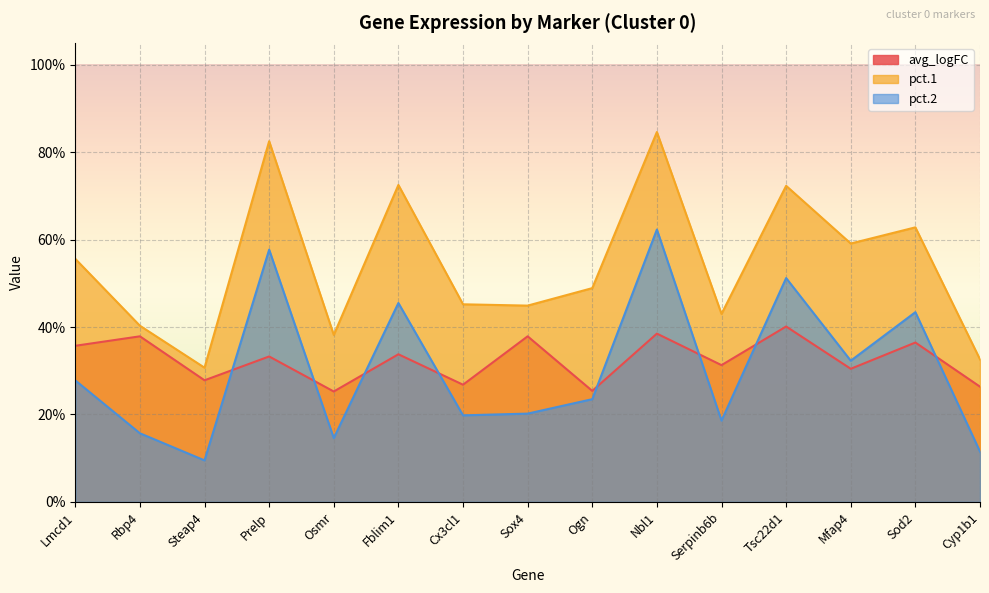

Between Rbp4 and Cyp1b1, which is larger?

Rbp4